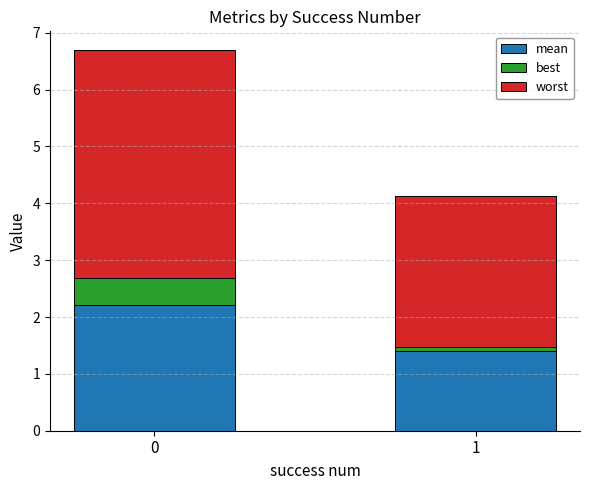

Reading right to left, what are the values for mean?

1.4	2.2